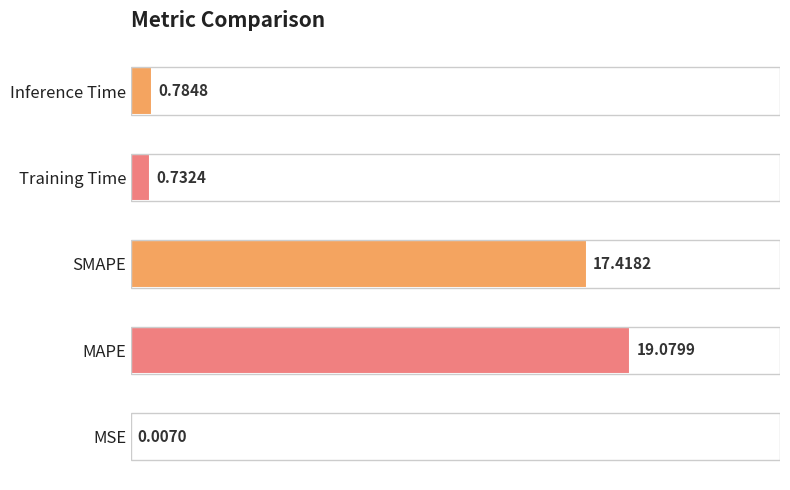

Which label corresponds to the largest value in the chart?

MAPE